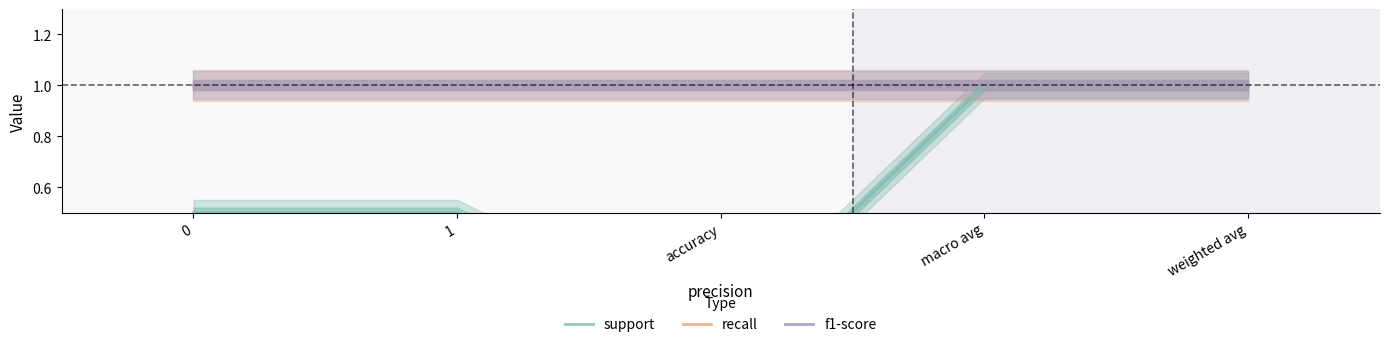

What is the total value across all series at 1?

2.5